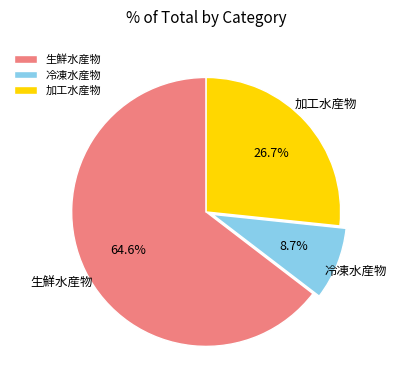

What percentage do 冷凍水産物 and 生鮮水産物 together represent?

73.3%